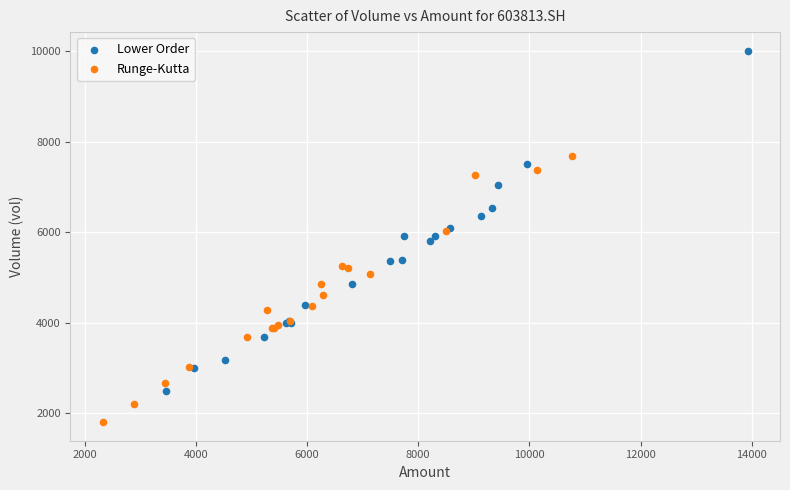

Which series reaches the minimum Y coordinate?

Runge-Kutta